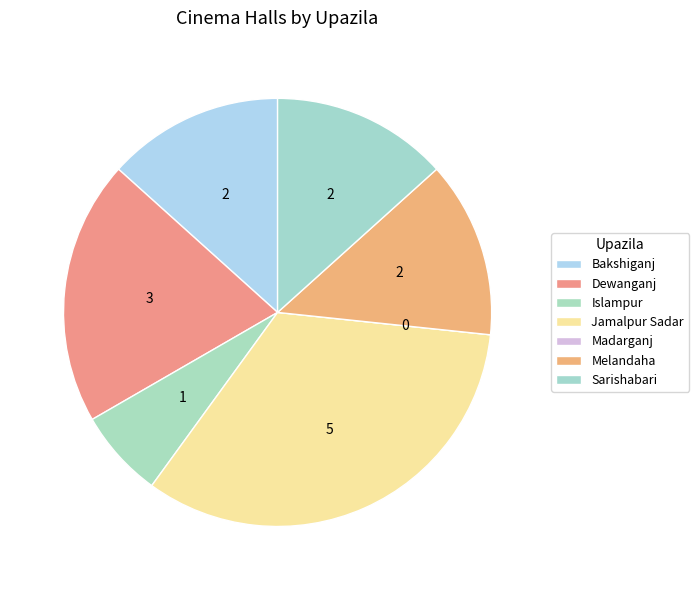

To the nearest percent, what portion does Jamalpur Sadar represent?

33%